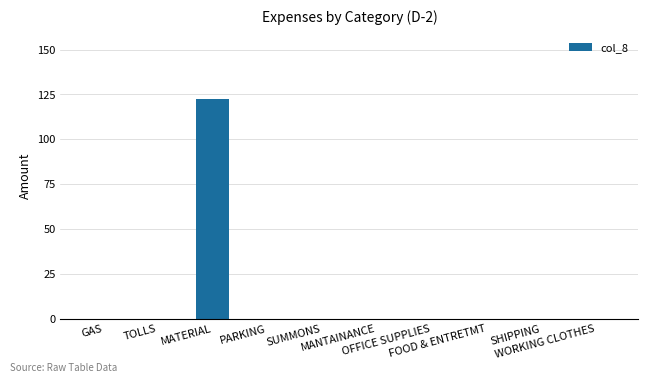

What is the sum of all values?

122.7